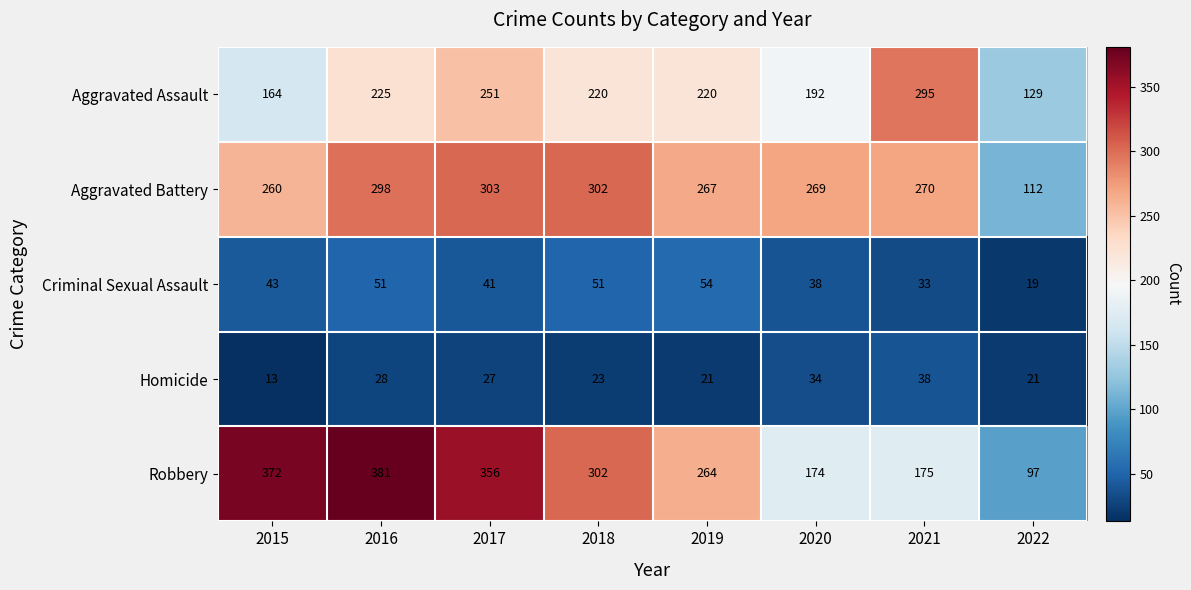

At which category is the sum across all series the highest?

2016